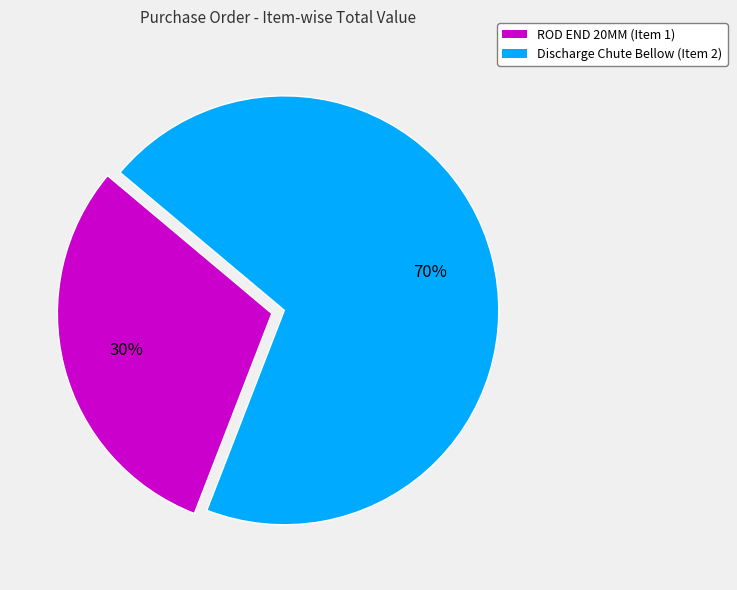

How many segments does this pie chart have?

2